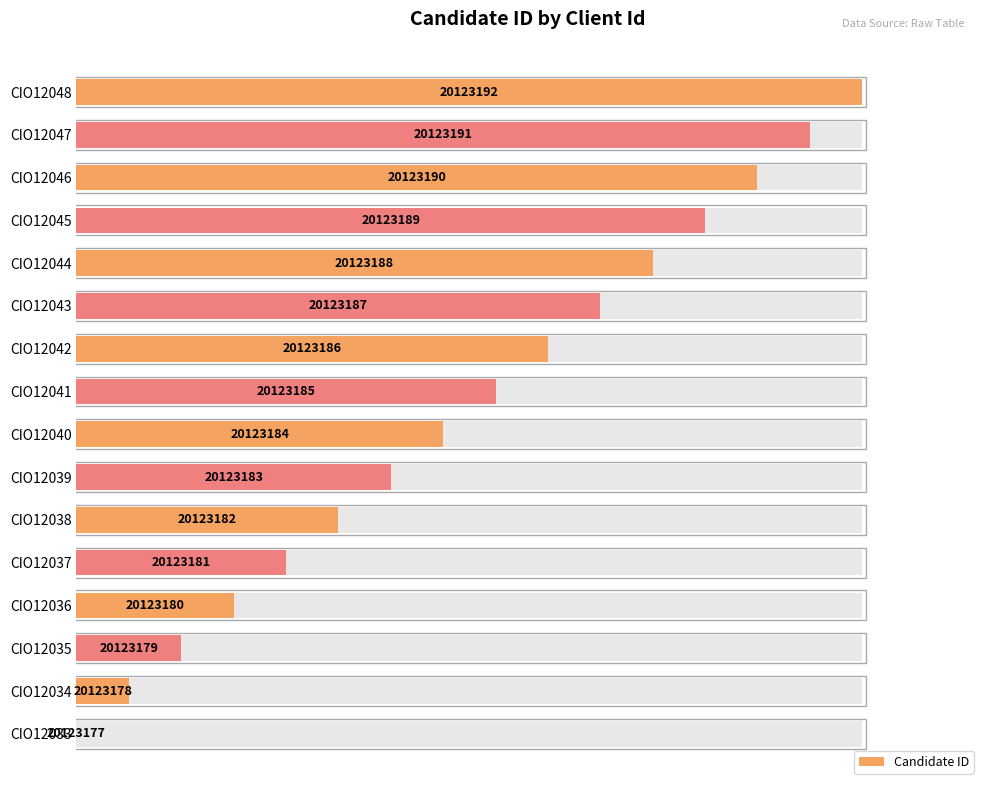

How many series are shown in this chart?

1